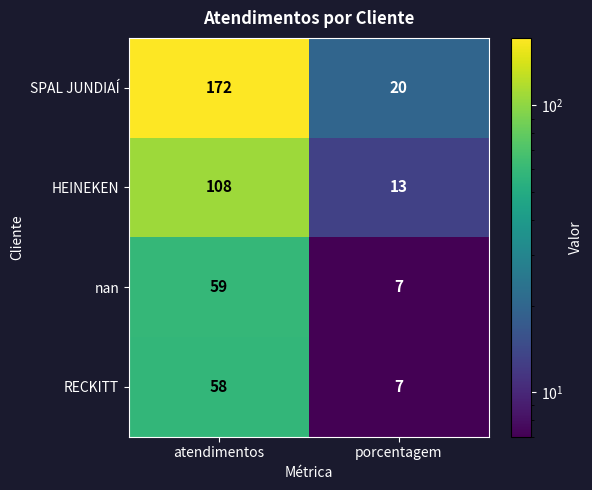

Read the nan value at porcentagem.

7